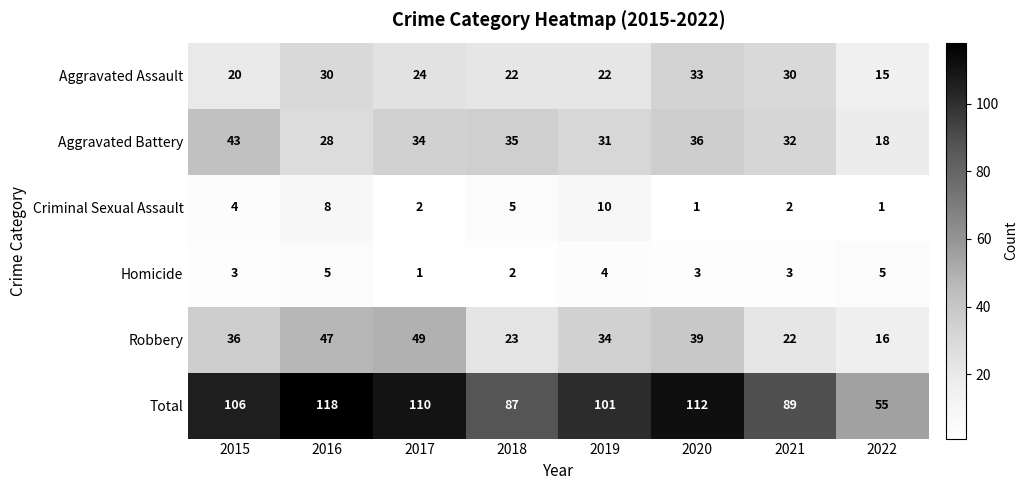

The Total series shows 101 at 2019. True or false?

True